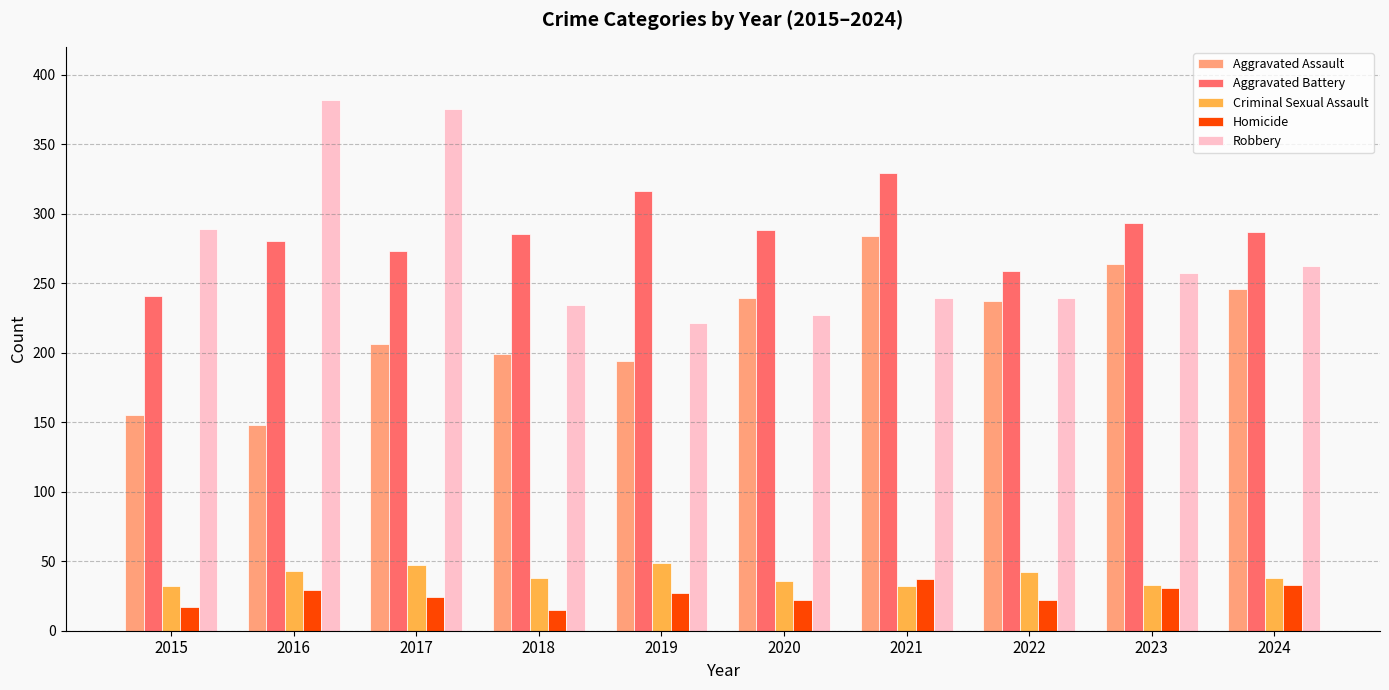

Rank the series by their maximum value, from lowest to highest.

Homicide, Criminal Sexual Assault, Aggravated Assault, Aggravated Battery, Robbery